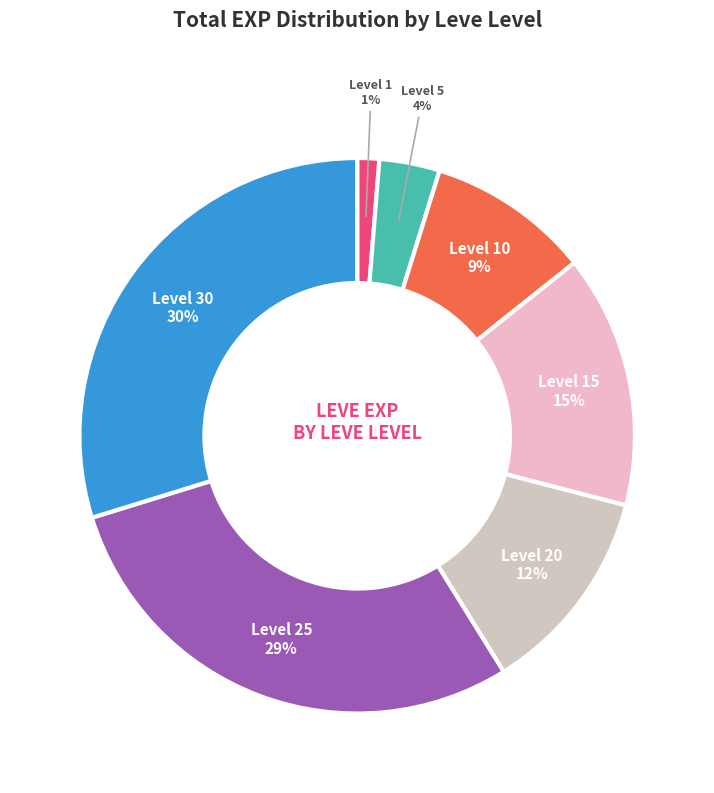

How many segments does this pie chart have?

7